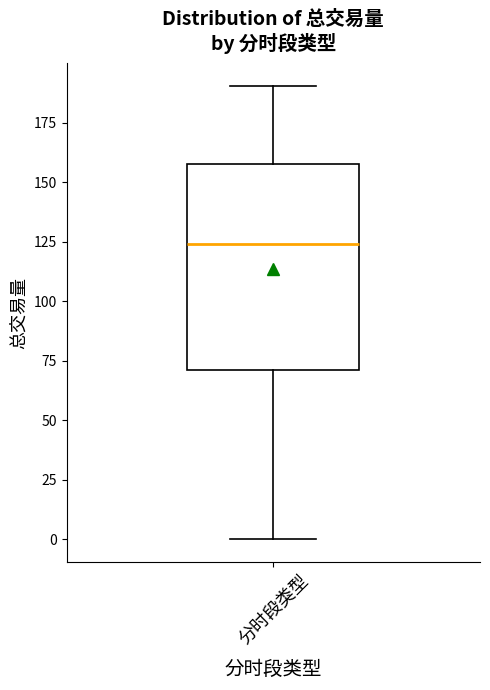

Read this box plot against the y-axis: the position of the median line, the range covered by the box, and the ends of both whiskers. The values are not printed on the chart, so give them approximately, as read against the axis.

median 125, box 70 to 160, whiskers 0 to 190